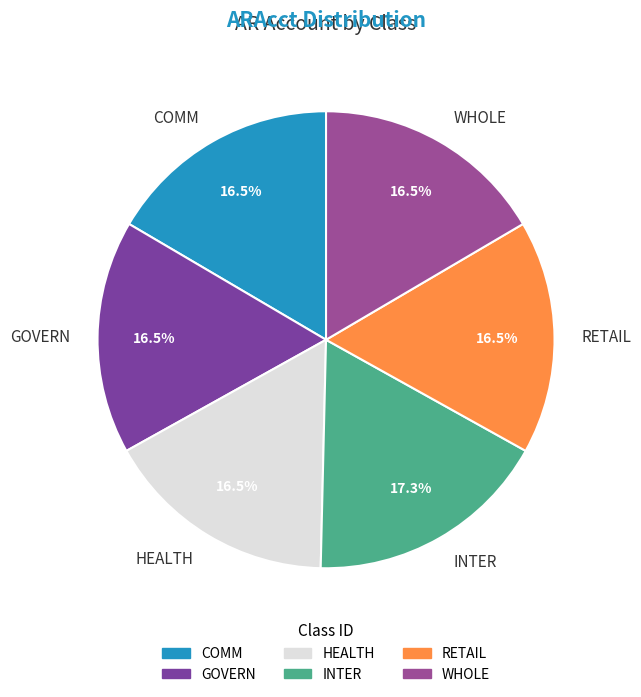

What is the ratio of the value at WHOLE to the value at HEALTH?

1.0